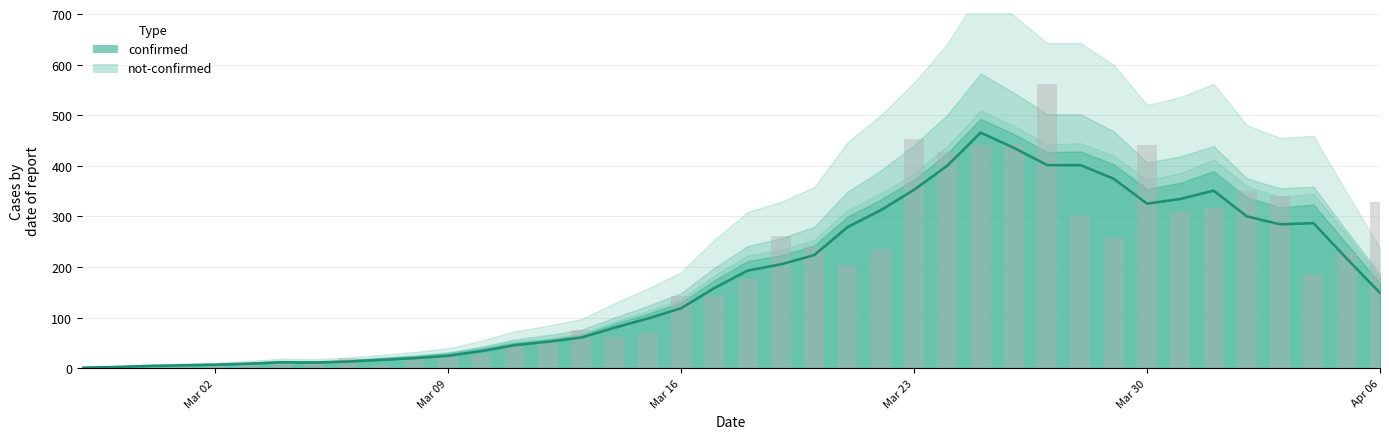

True or false: the data shows 448 at 2020-04-03.

False